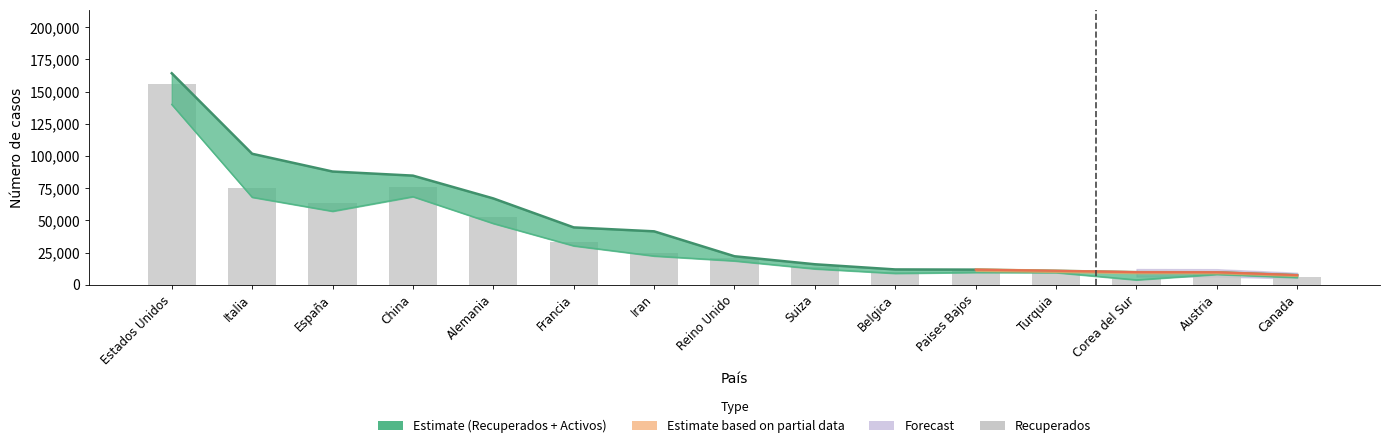

What is the difference between the maximum and minimum values?

151373